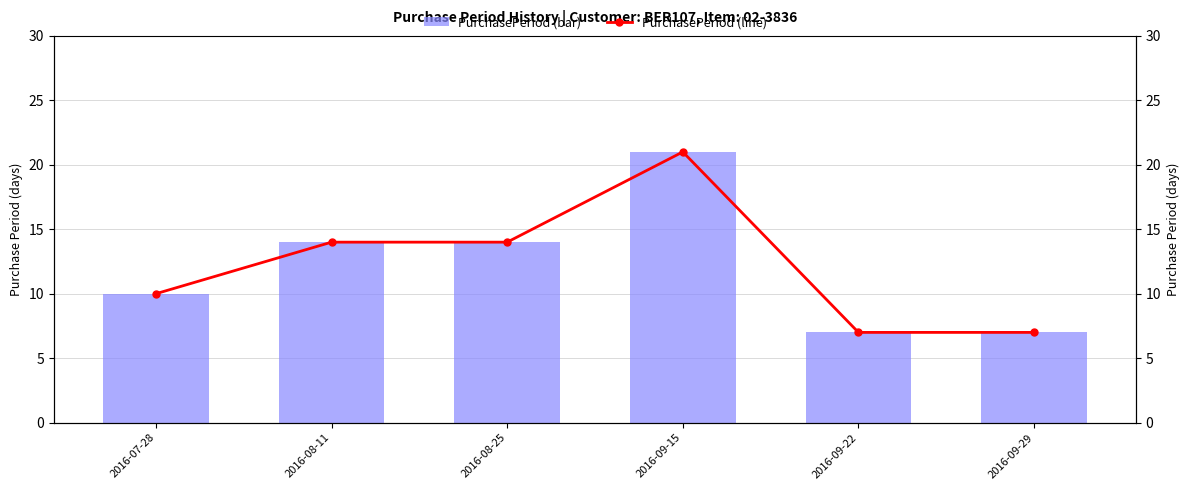

The value of PurchasePeriod (line) at 2016-07-28 is 4. True or false?

False